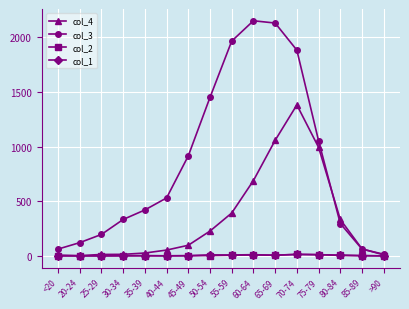

Which series changed the most between 50-54 and 60-64?

col_3